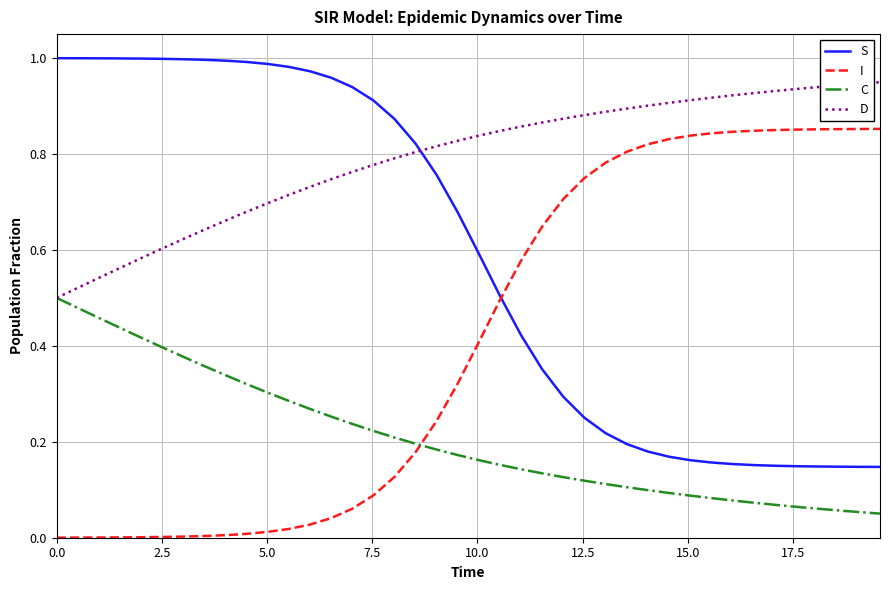

Which series has the largest total across all categories?

D